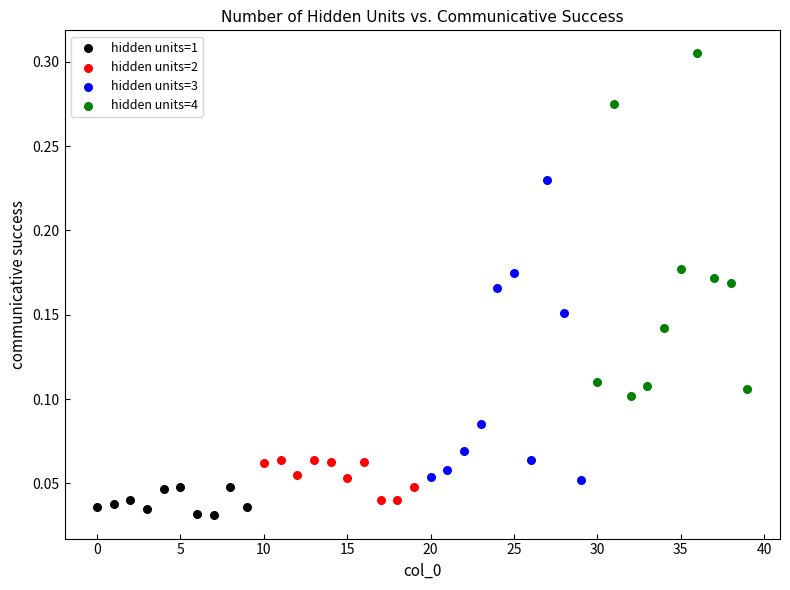

What are all the series names shown in the legend?

hidden units=1, hidden units=2, hidden units=3, hidden units=4